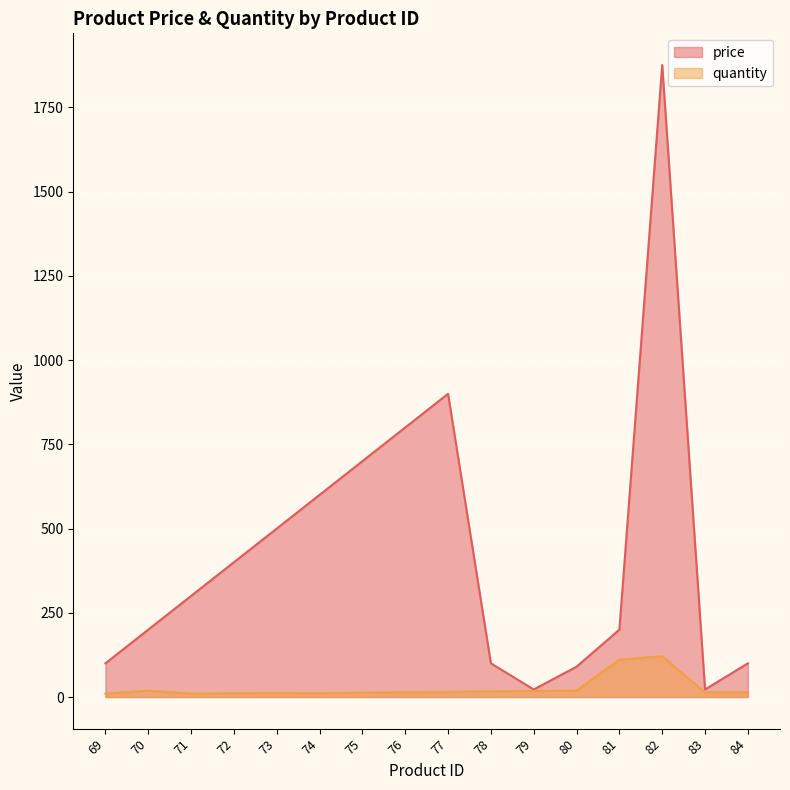

Count the number of data series in this chart.

2